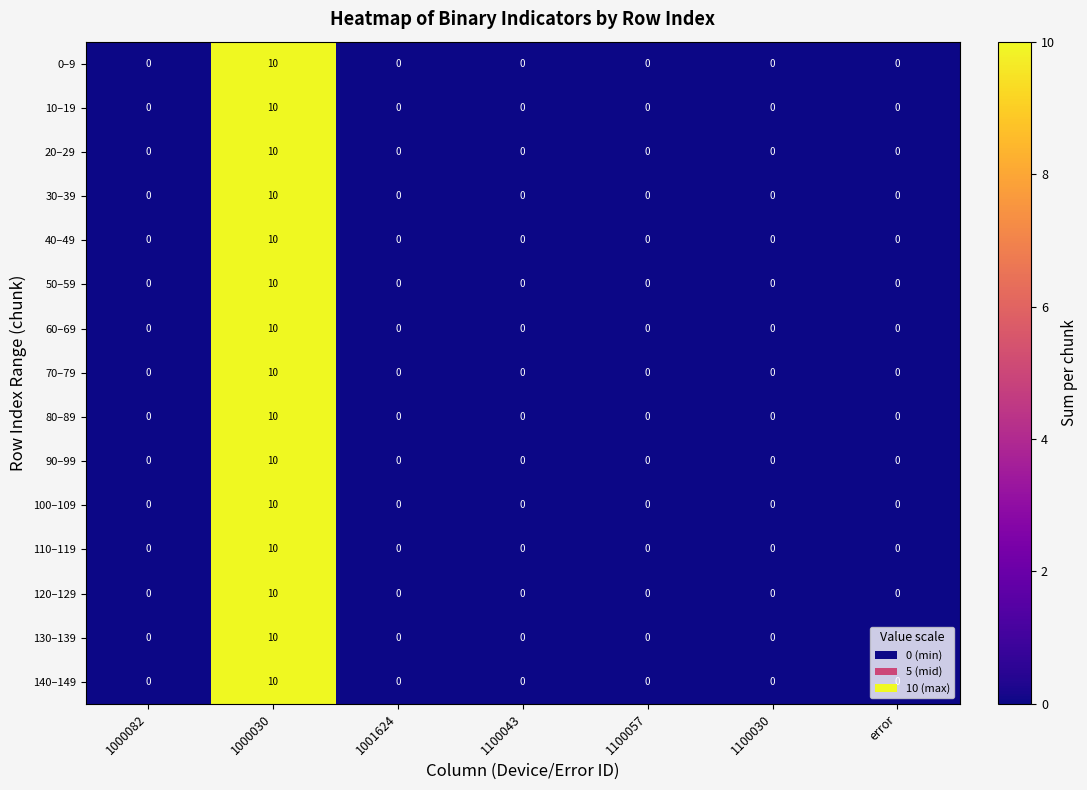

The value of 140–149 at 1000030 is 15. True or false?

False